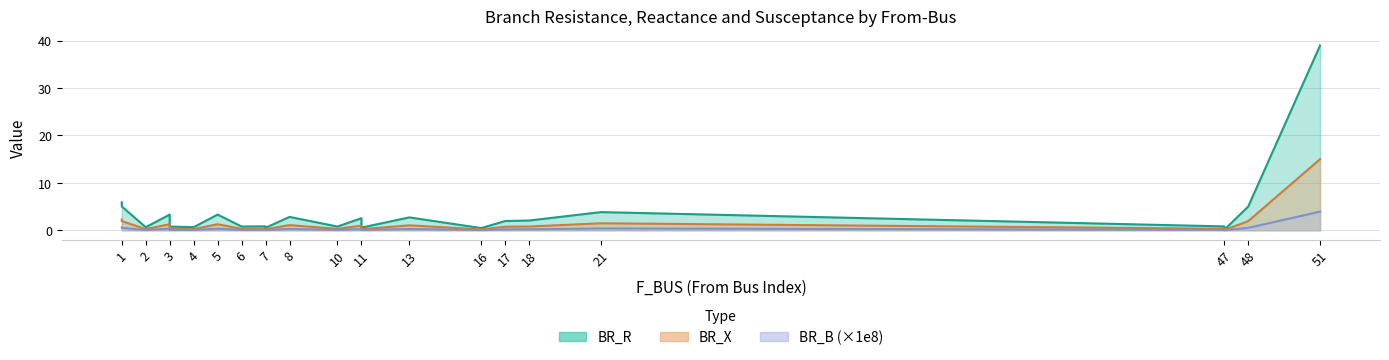

True or false: BR_B and BR_X intersect in this chart.

False